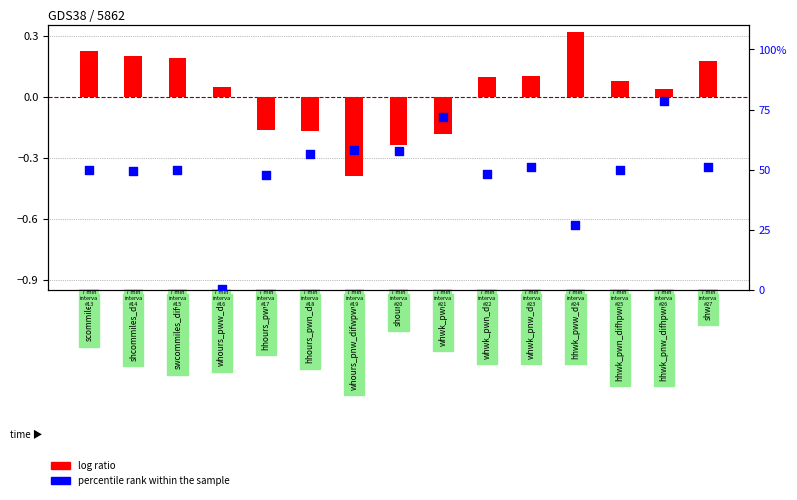

Which series reaches the maximum Y coordinate?

percentile rank within the sample